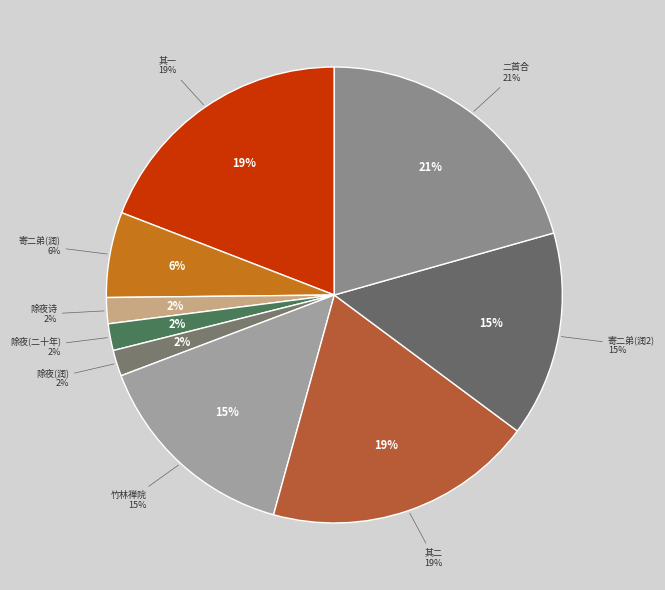

How many segments does this pie chart have?

9